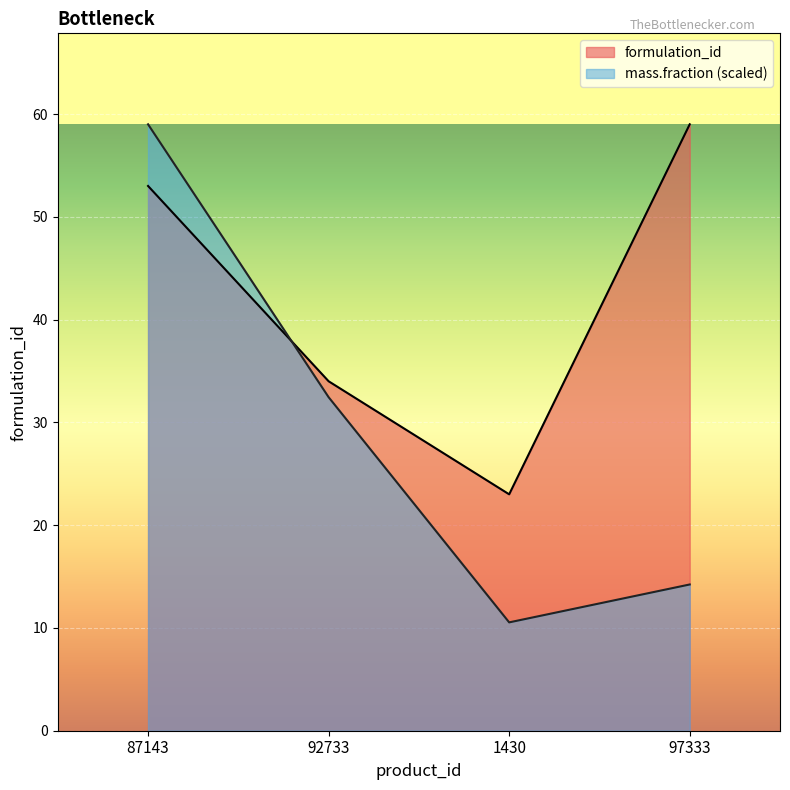

At how many categories does at least one series exceed 40?

2